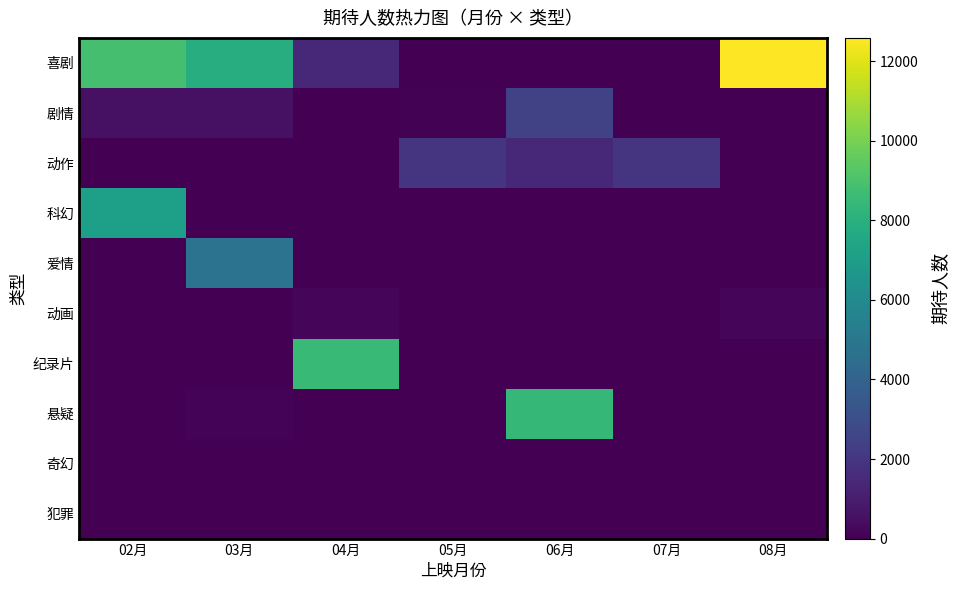

Reading left to right, extract all data points from this chart.

喜剧: 02月=8863	03月=7845	04月=1409	05月=0	06月=0	07月=0	08月=12583
剧情: 02月=587	03月=554	04月=0	05月=75	06月=2413	07月=0	08月=0
动作: 02月=0	03月=0	04月=0	05月=1881	06月=1434	07月=1942	08月=0
科幻: 02月=7098	03月=0	04月=0	05月=0	06月=0	07月=0	08月=0
爱情: 02月=0	03月=4815	04月=0	05月=0	06月=0	07月=0	08月=0
动画: 02月=0	03月=0	04月=195	05月=0	06月=0	07月=0	08月=215
纪录片: 02月=0	03月=0	04月=8513	05月=0	06月=0	07月=0	08月=0
悬疑: 02月=0	03月=109	04月=0	05月=0	06月=8376	07月=0	08月=0
奇幻: 02月=0	03月=0	04月=0	05月=0	06月=0	07月=0	08月=0
犯罪: 02月=0	03月=0	04月=0	05月=0	06月=0	07月=0	08月=0